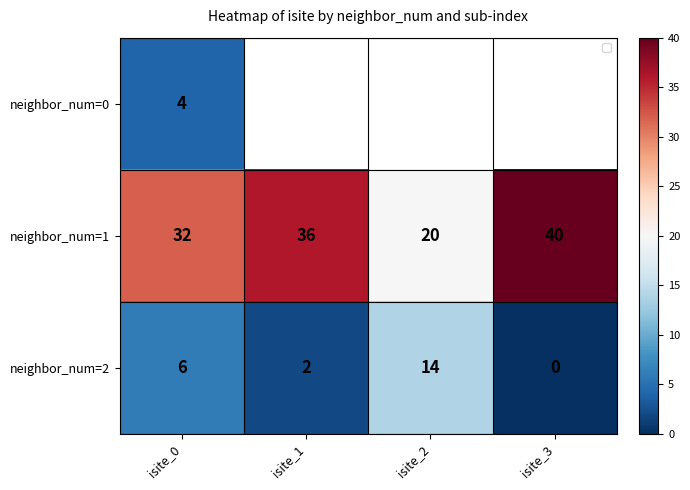

Which category has the lowest value in the neighbor_num=1 series?

isite_2